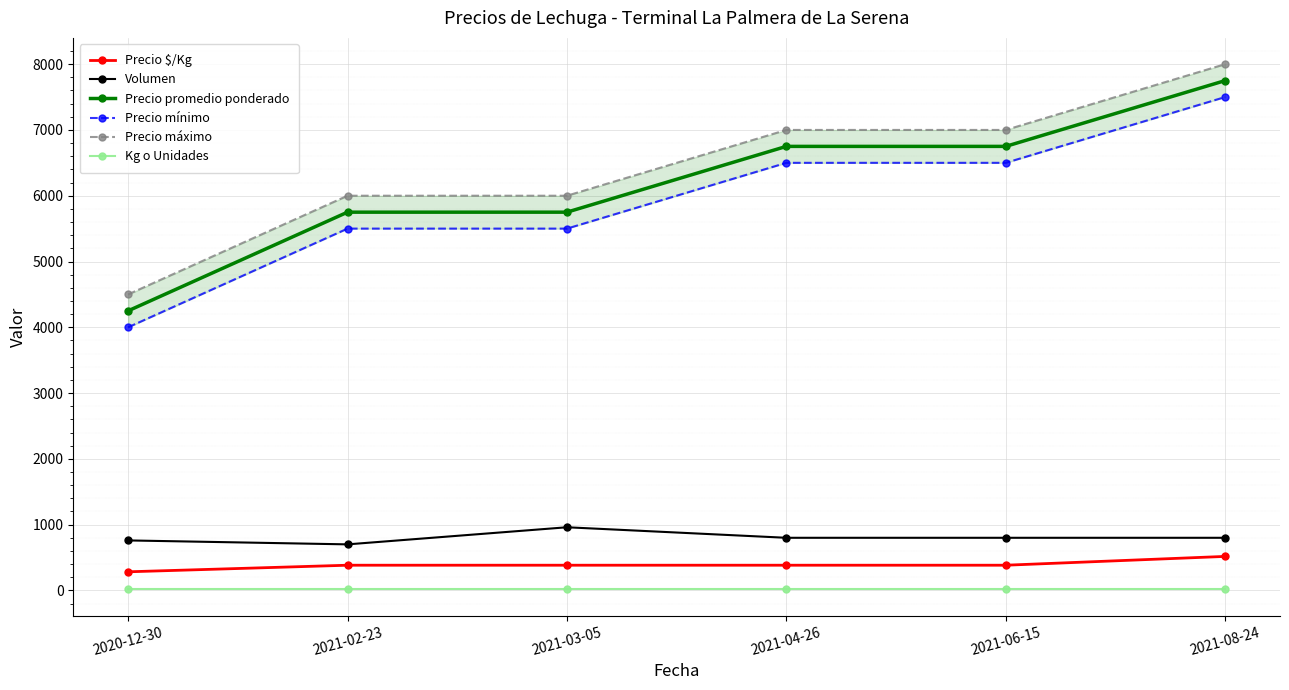

Where is Precio máximo nearest to the value 6250?

2021-02-23